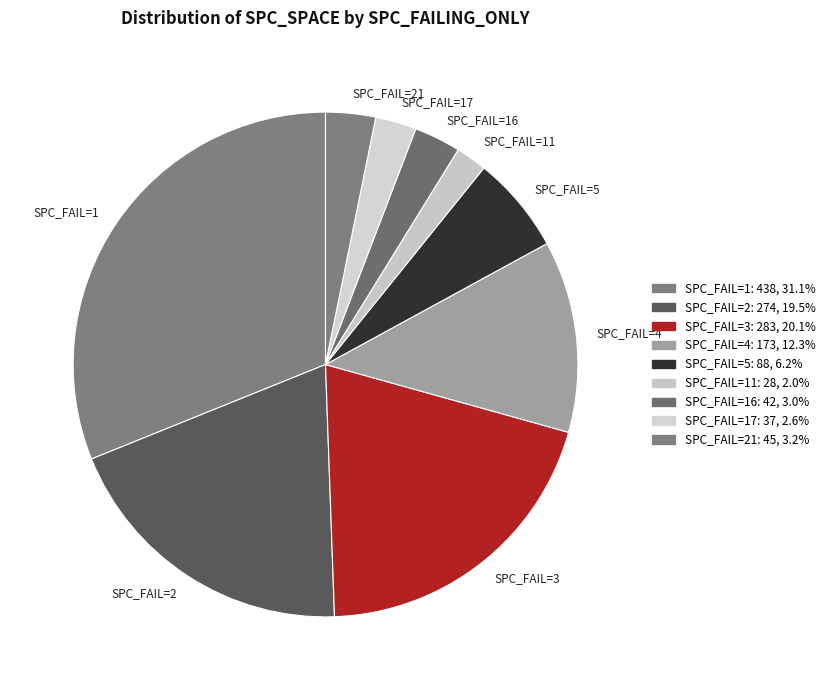

What is the ratio of the value at SPC_FAIL=3 to the value at SPC_FAIL=21?

6.3